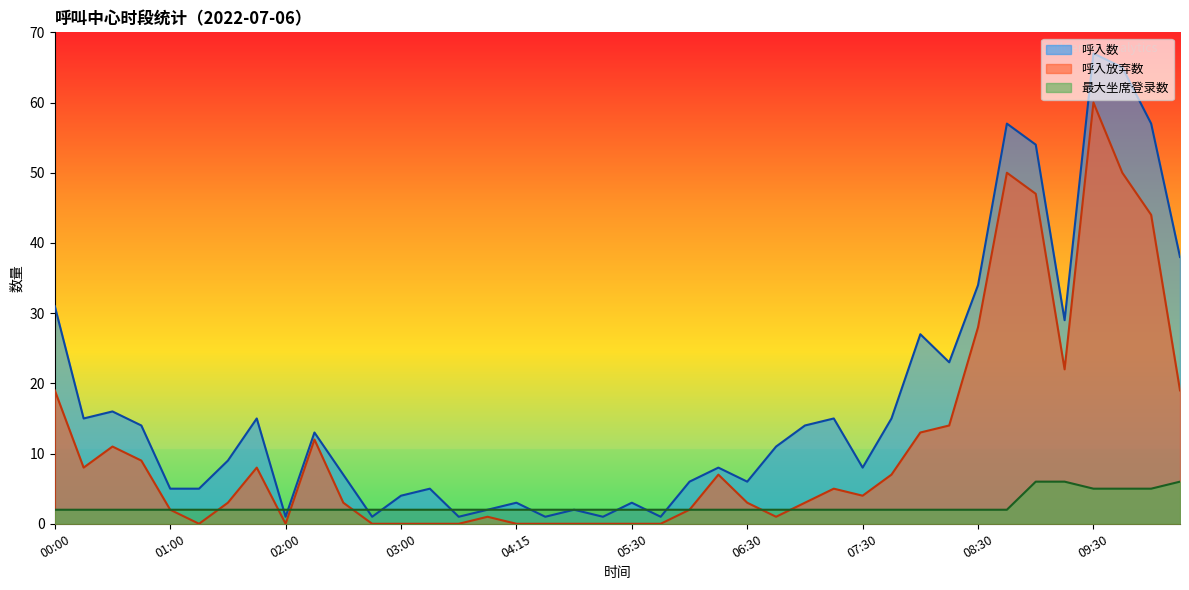

What is the highest value of the 最大坐席登录数 series?

6